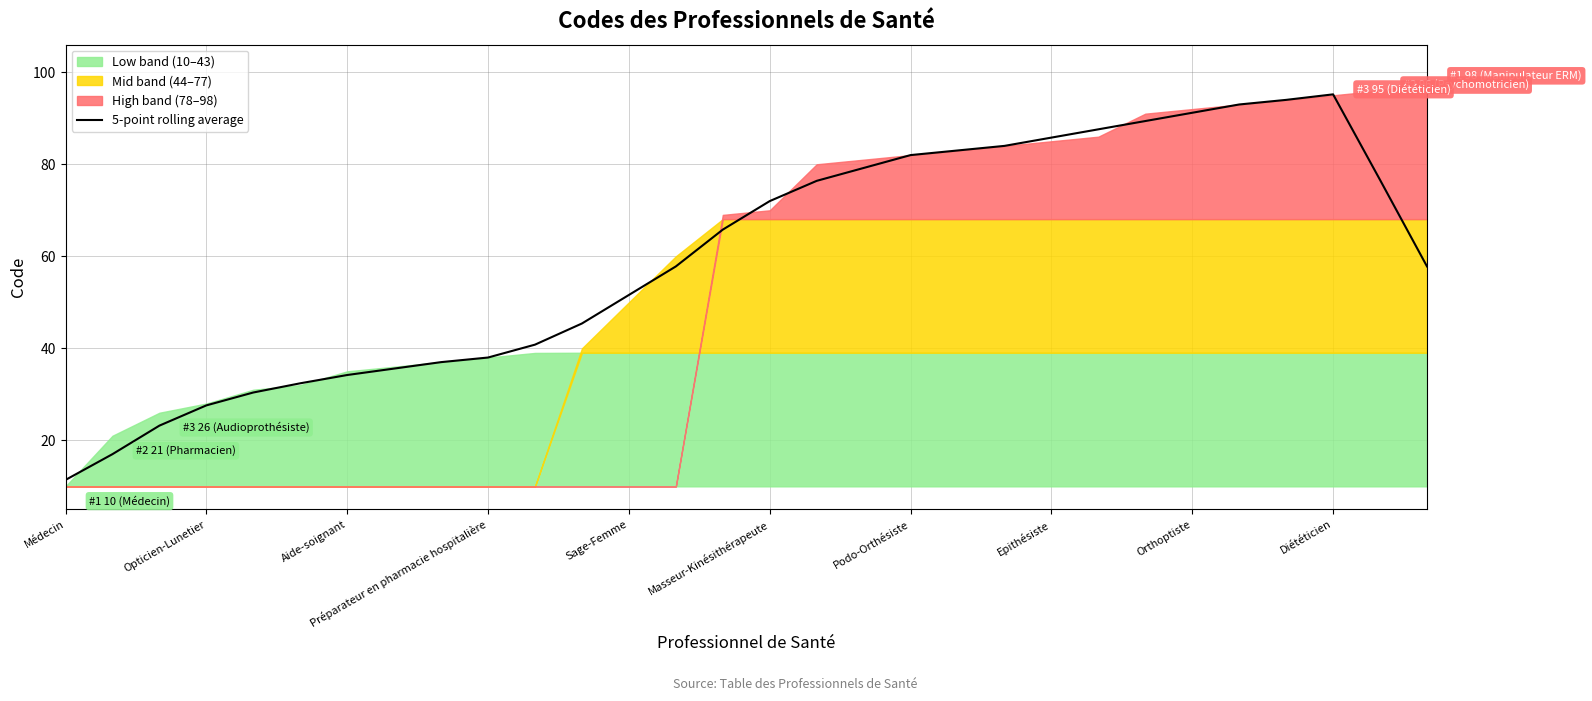

The 5-point rolling average series shows 44.4 at Opticien-Lunetier. True or false?

False